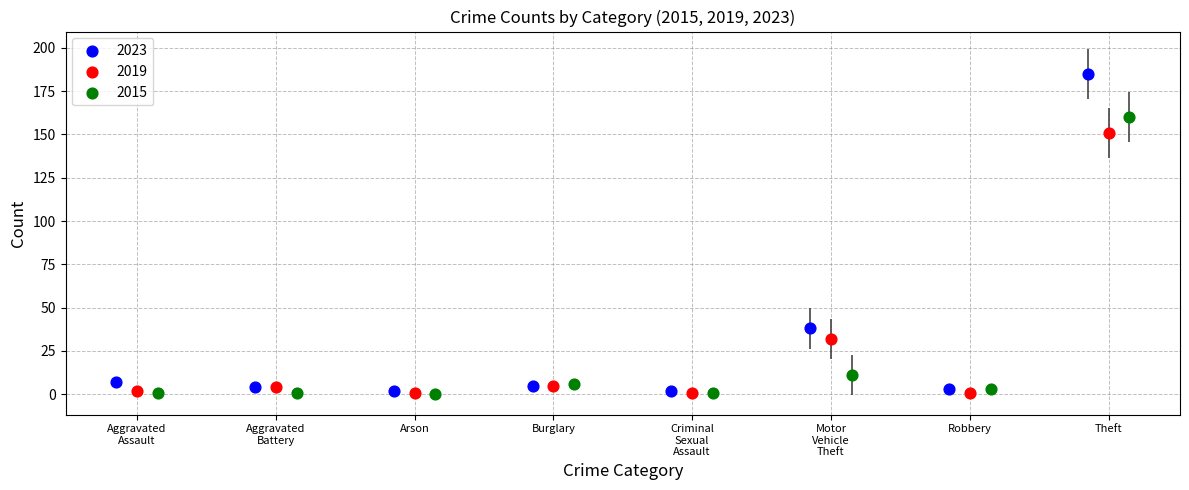

Which series has the largest Y range (max minus min)?

2023